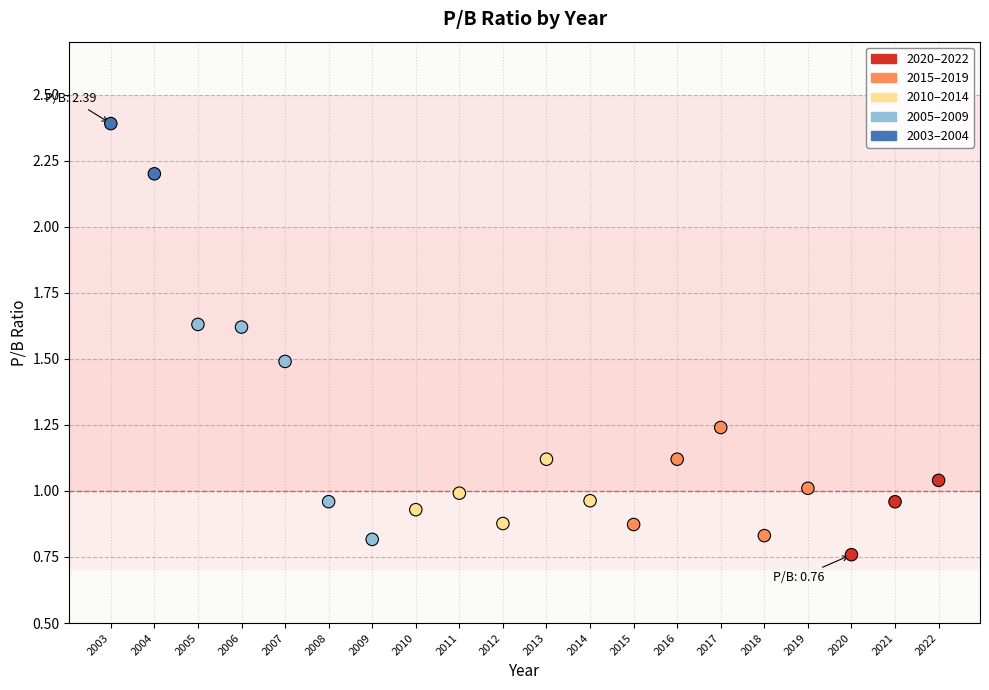

What is the range of X values (max minus min)?

19.0